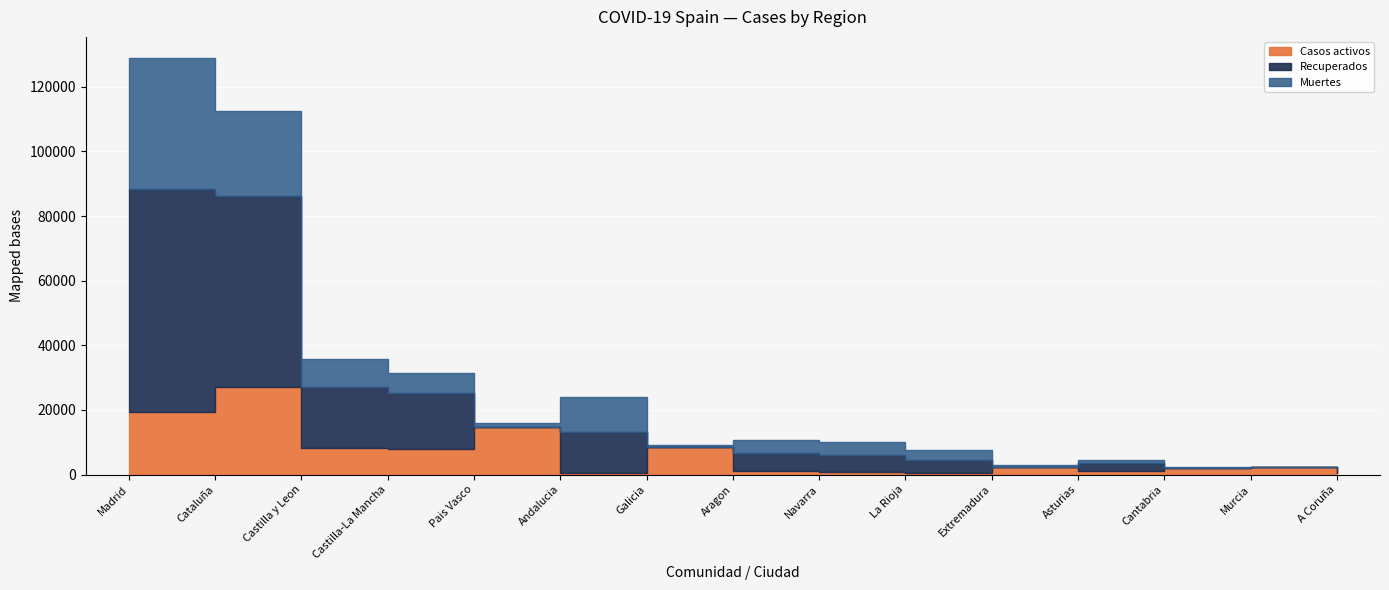

What are all the series names shown in the legend?

Casos activos, Recuperados, Muertes